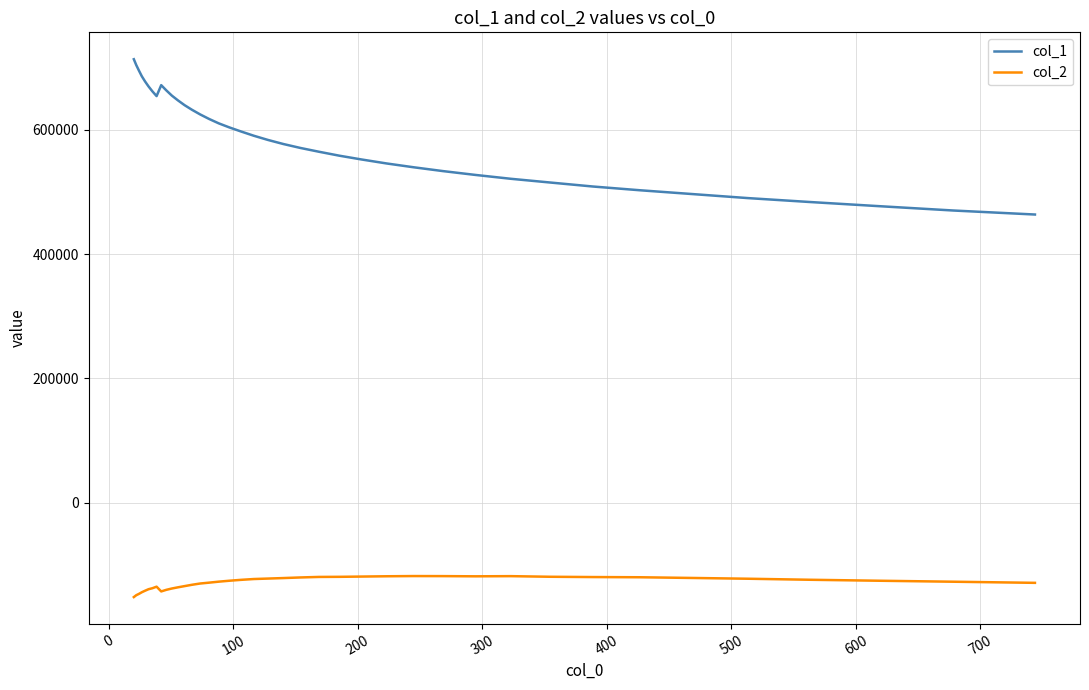

Rank the series by their average value, from highest to lowest.

col_1, col_2